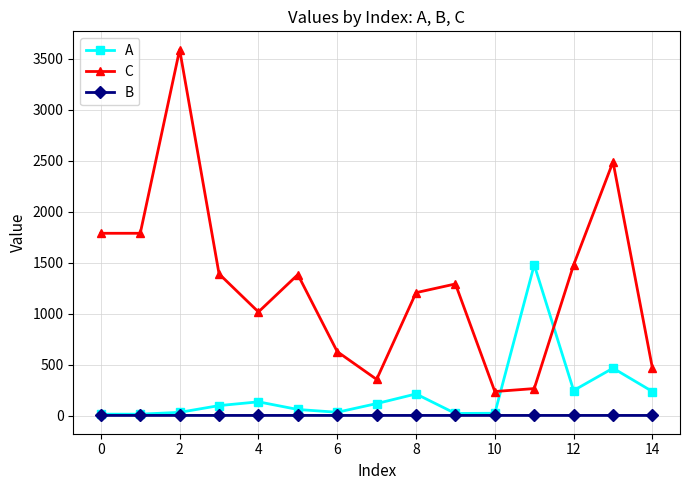

How many series are shown in this chart?

3